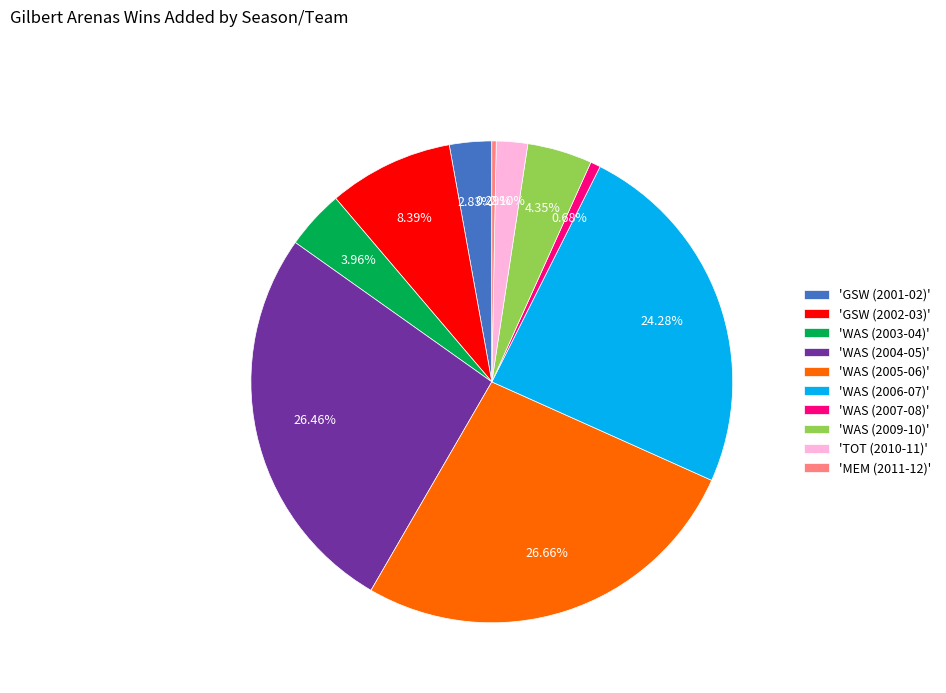

How many slices are in this pie chart?

10